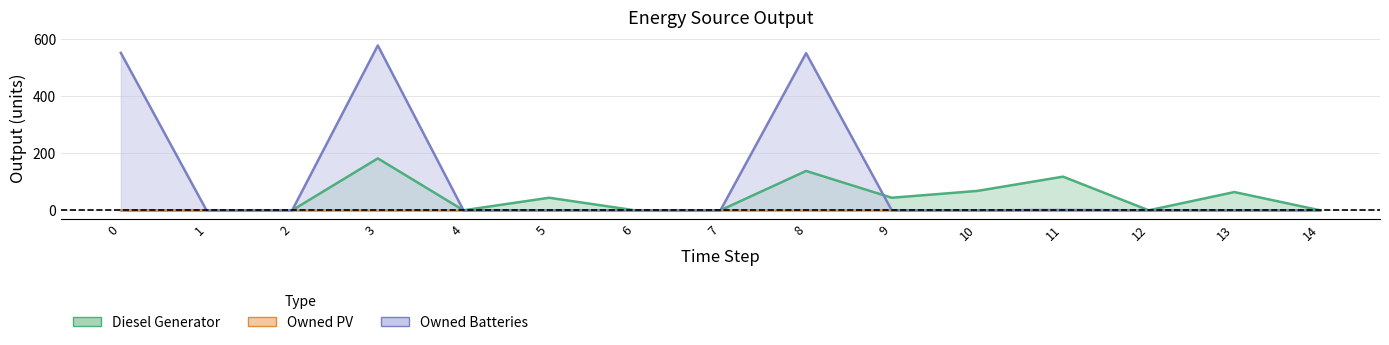

Between which two adjacent categories do Diesel Generator and Owned Batteries first intersect?

8 and 9